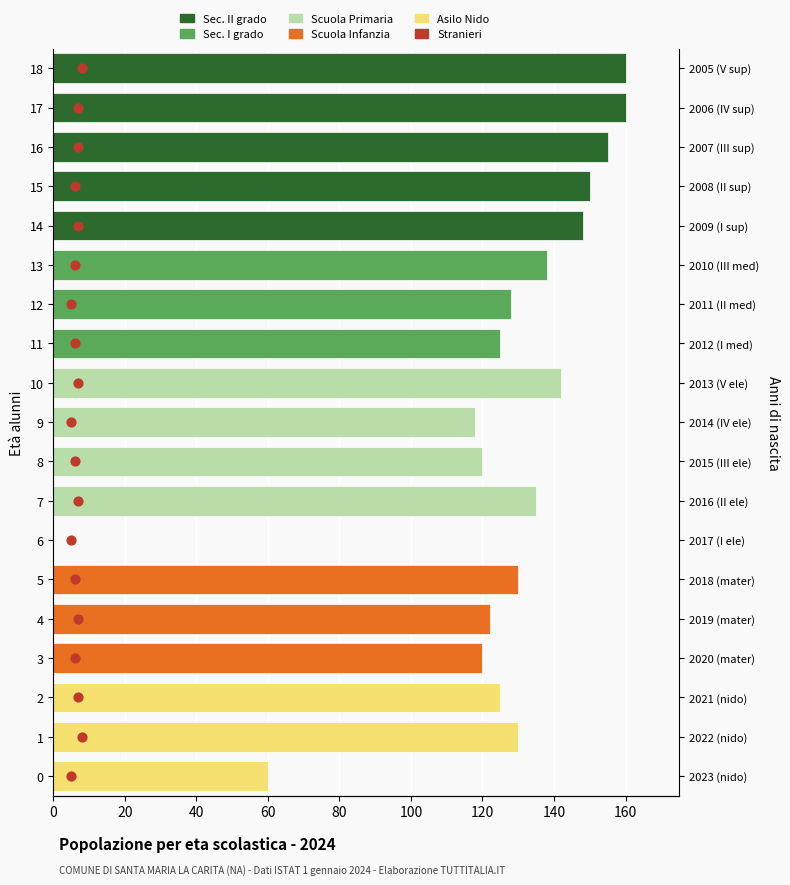

Which series has the largest total across all categories?

Sec. II grado